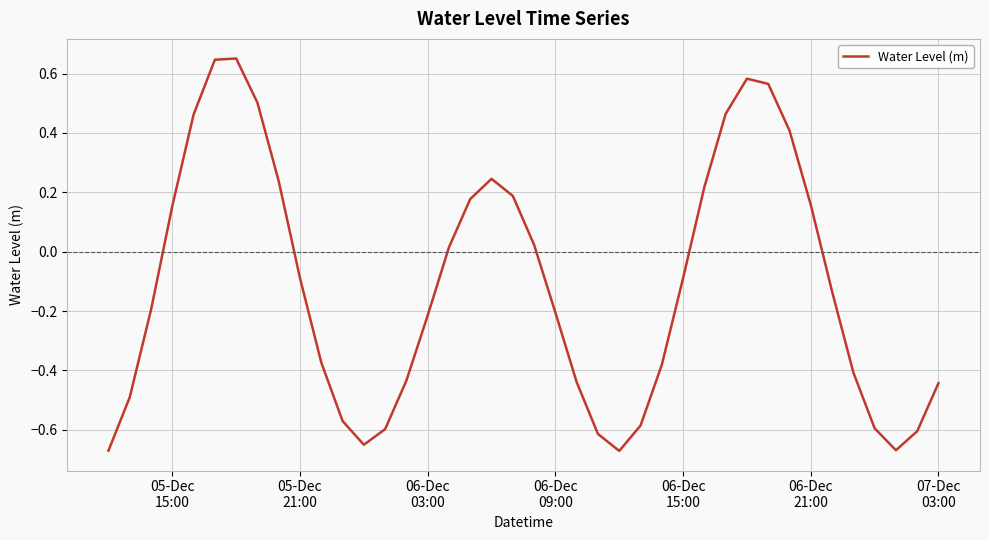

What is the average value?

-0.1